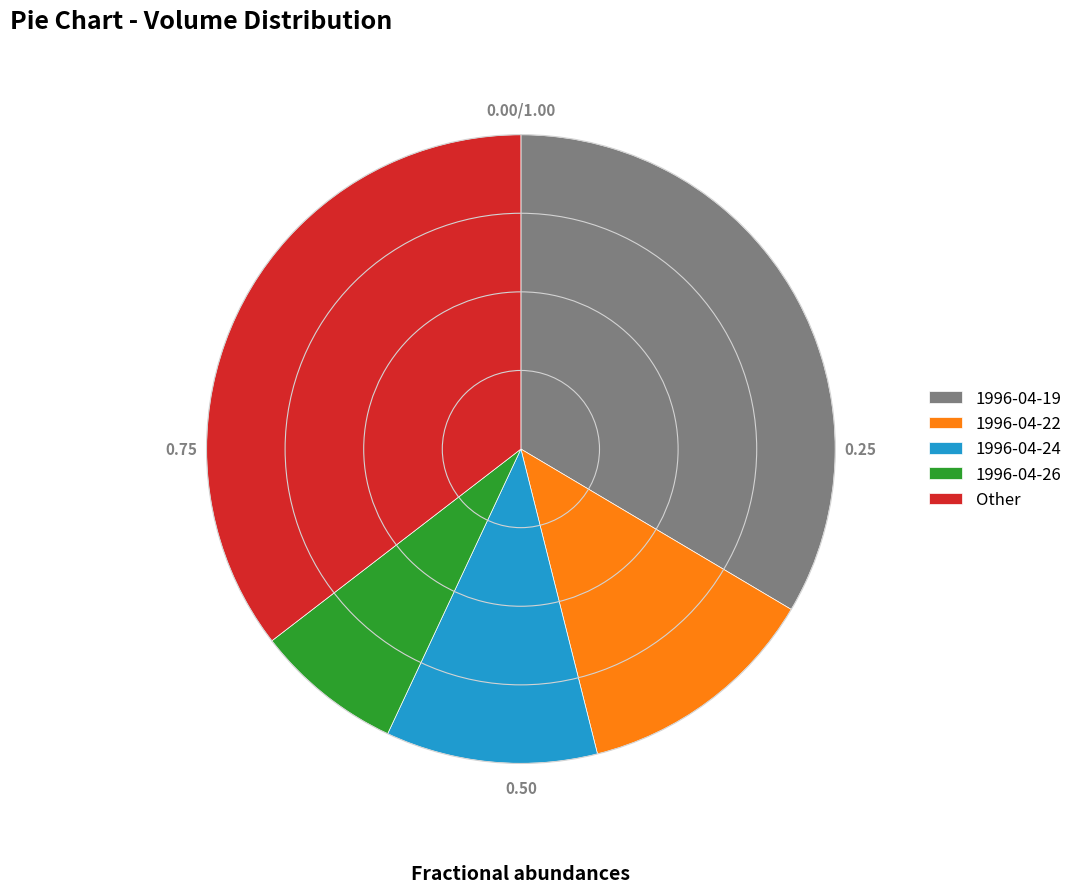

The 1996-04-26 slice represents 2% of the pie. True or false?

False